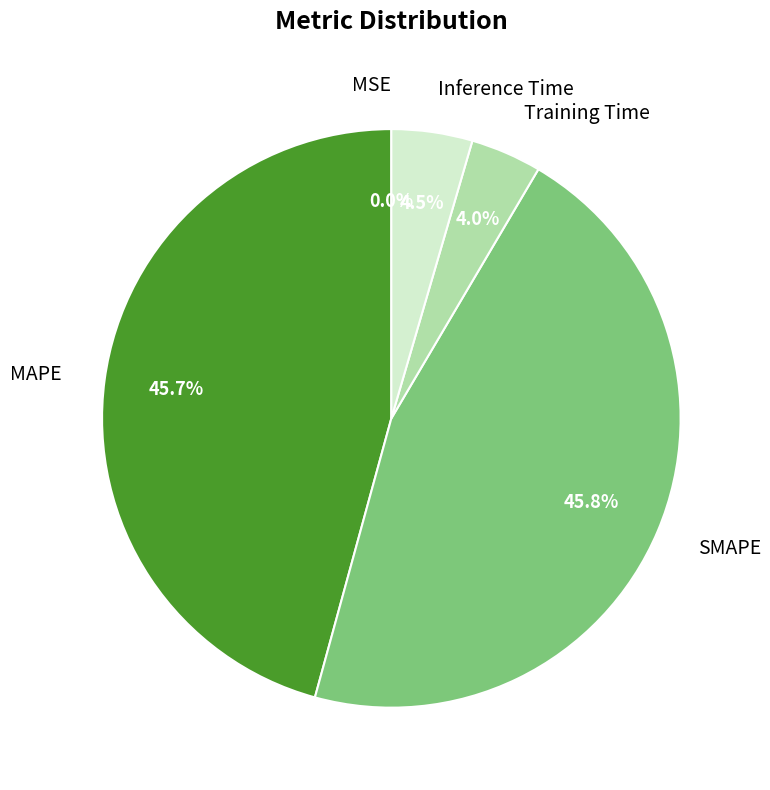

How much of the chart is everything except Training Time?

96.0%